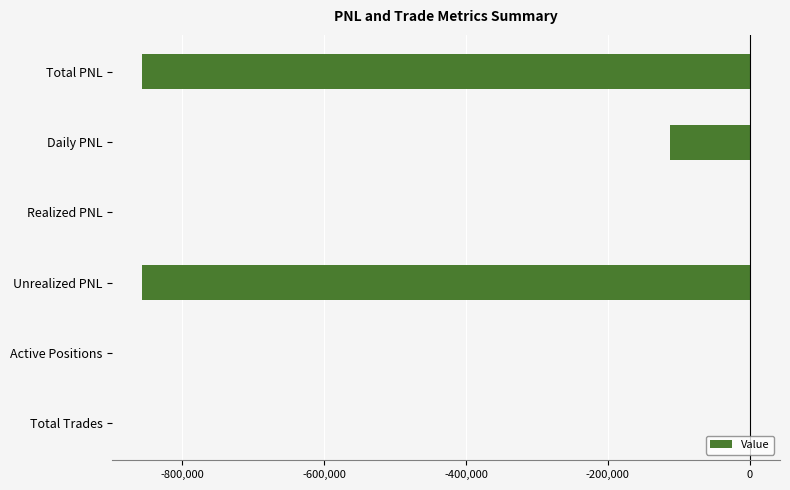

True or false: the data shows -438230.2 at Realized PNL.

False